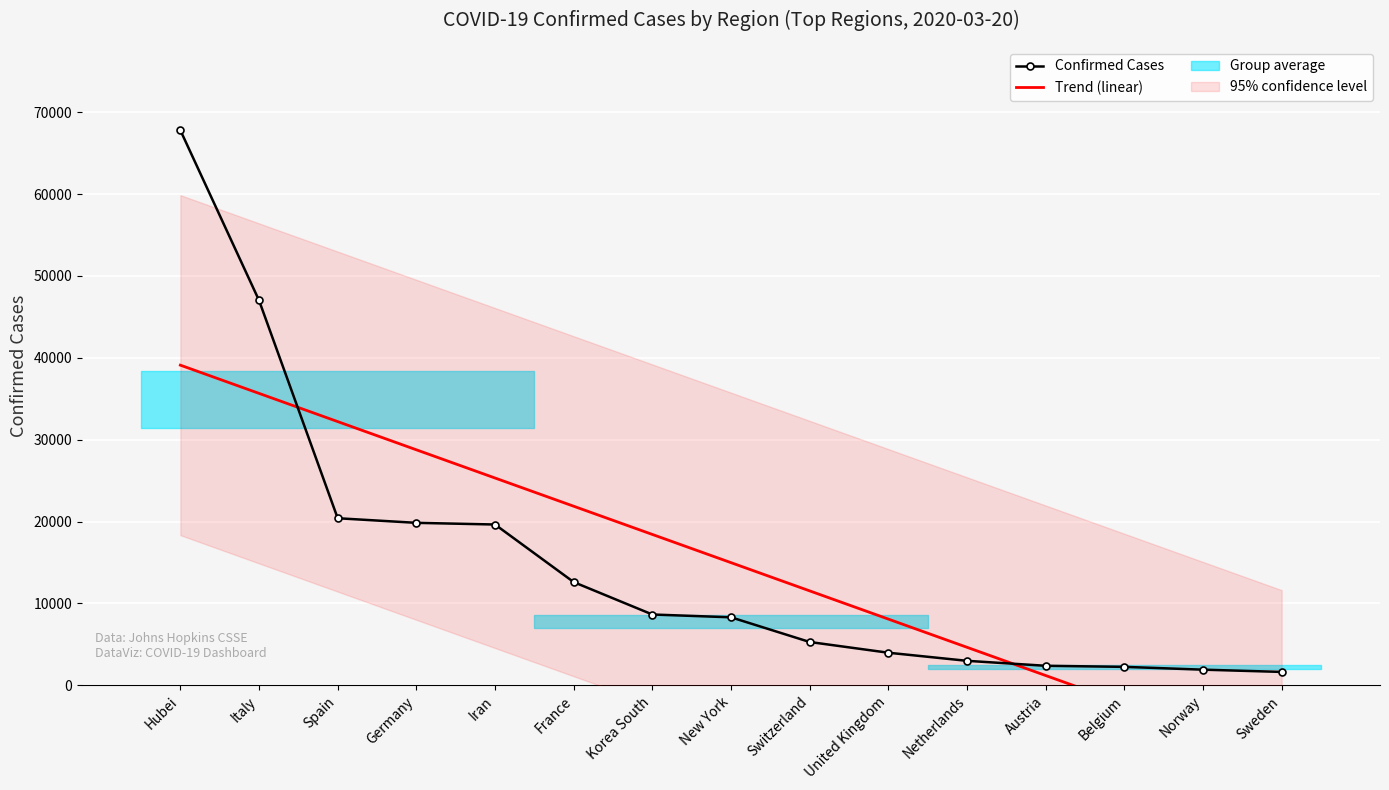

Which category has the highest value in the Confirmed Cases series?

Hubei